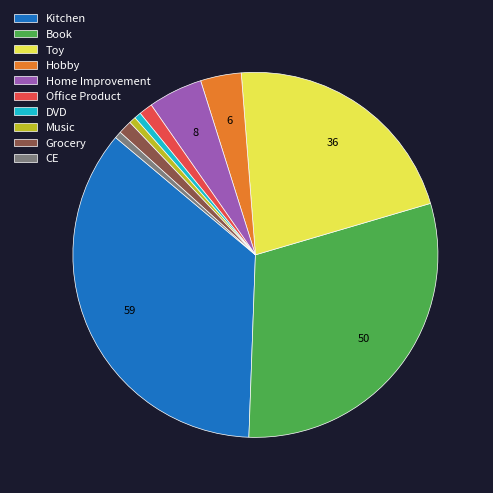

Between Home Improvement and Office Product, which is larger?

Home Improvement